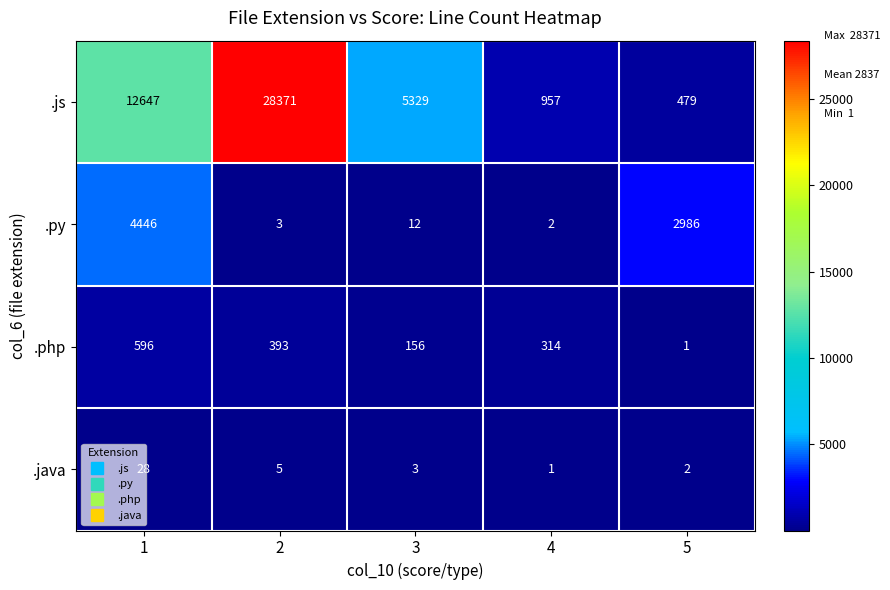

Which series changed the most between 4 and 5?

.py